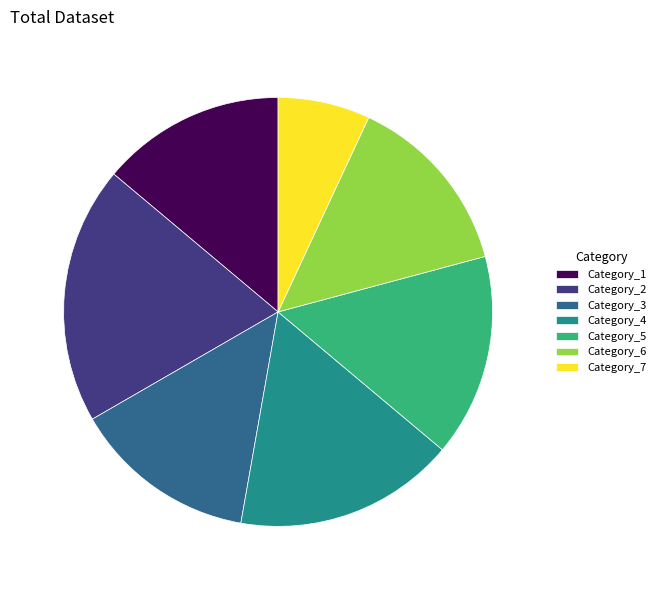

Between Category_2 and Category_6, which is larger?

Category_2